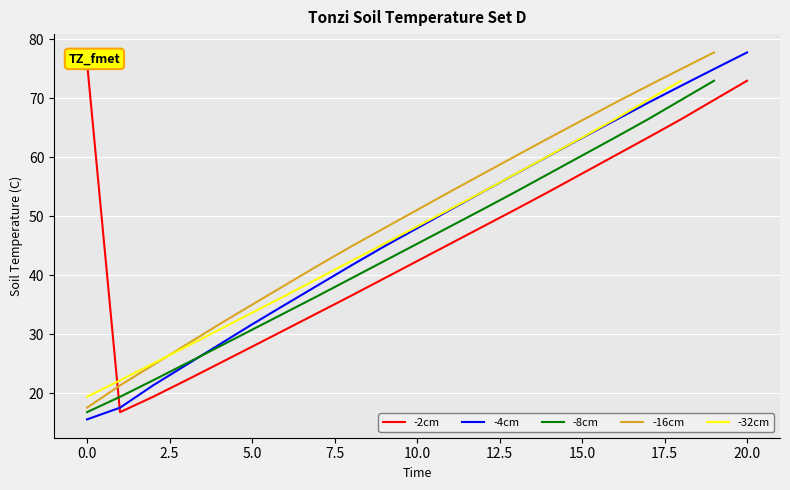

What is the maximum value for -16cm?

77.7